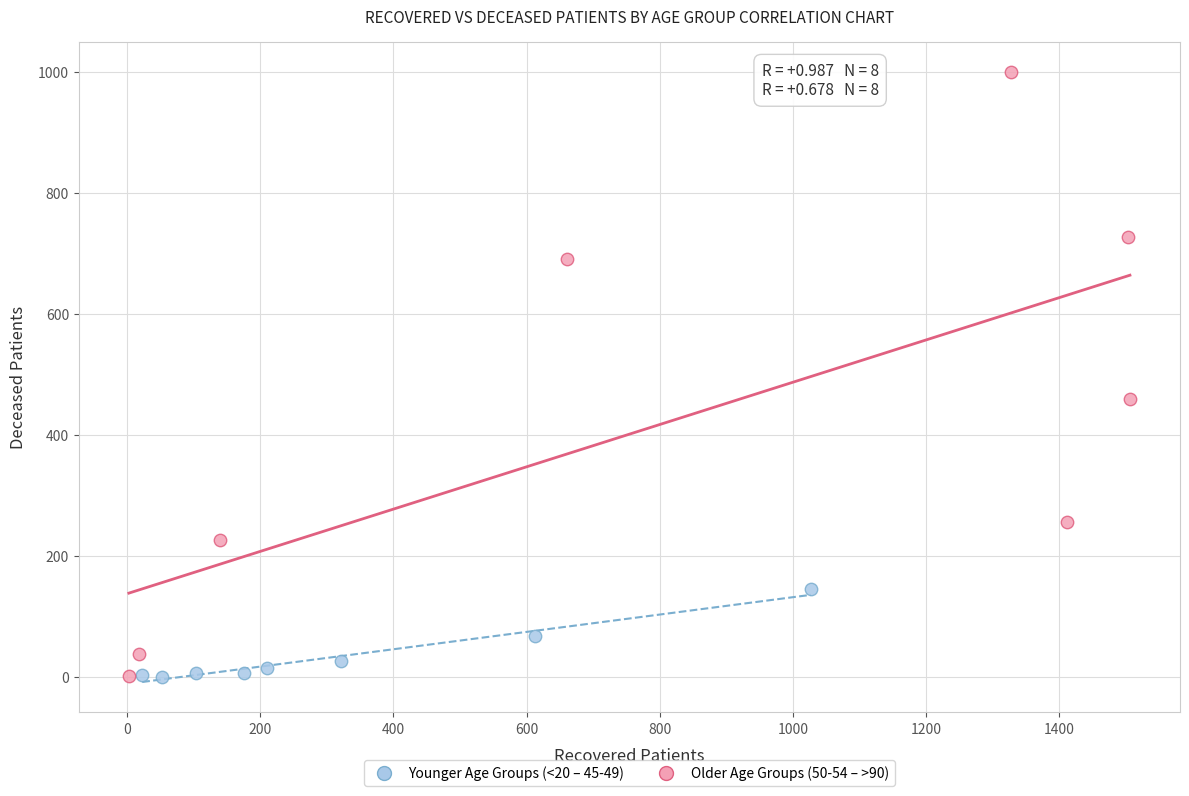

What are all the series names shown in the legend?

Younger Age Groups (<20 – 45-49), Older Age Groups (50-54 – >90)